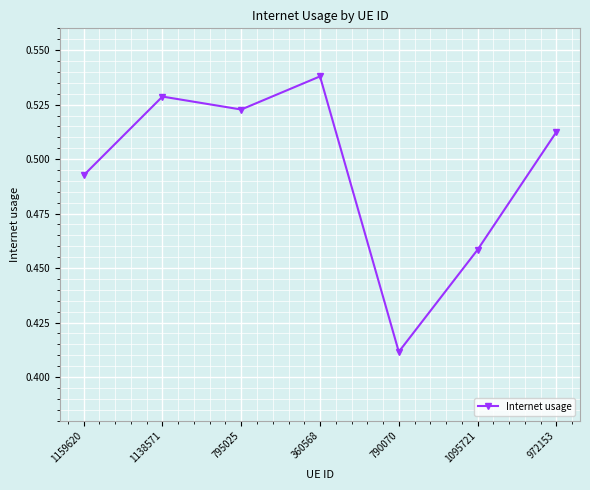

Rank the categories by value from highest to lowest.

360568, 1138571, 795025, 972153, 1159620, 1095721, 790070